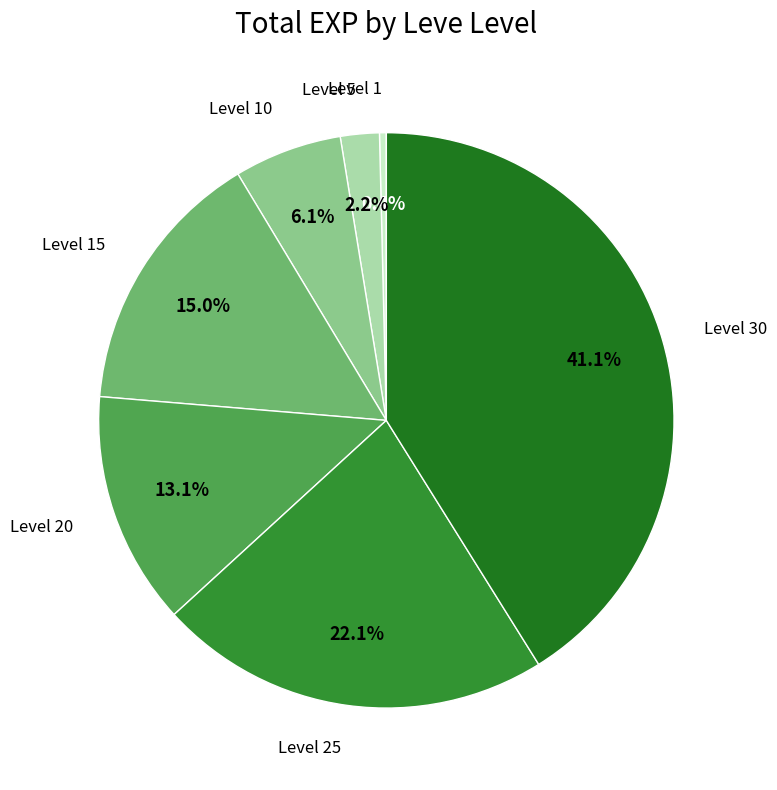

Count the number of slices in the pie.

7